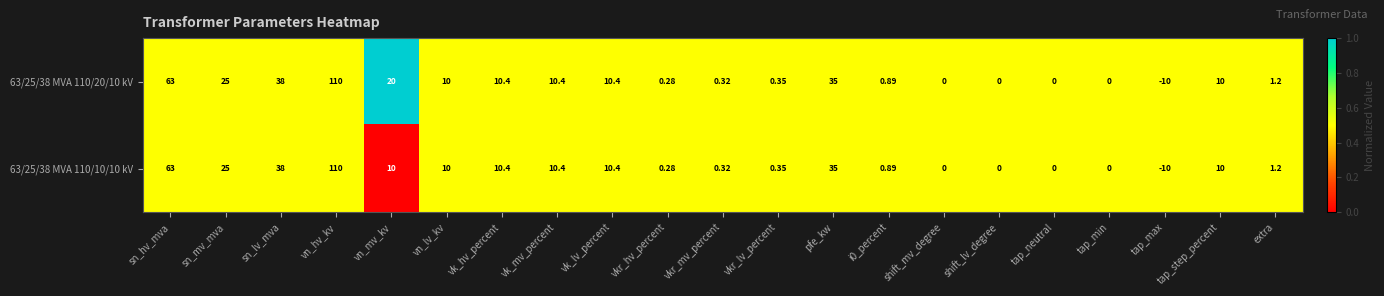

How many categories are shown in the chart?

21